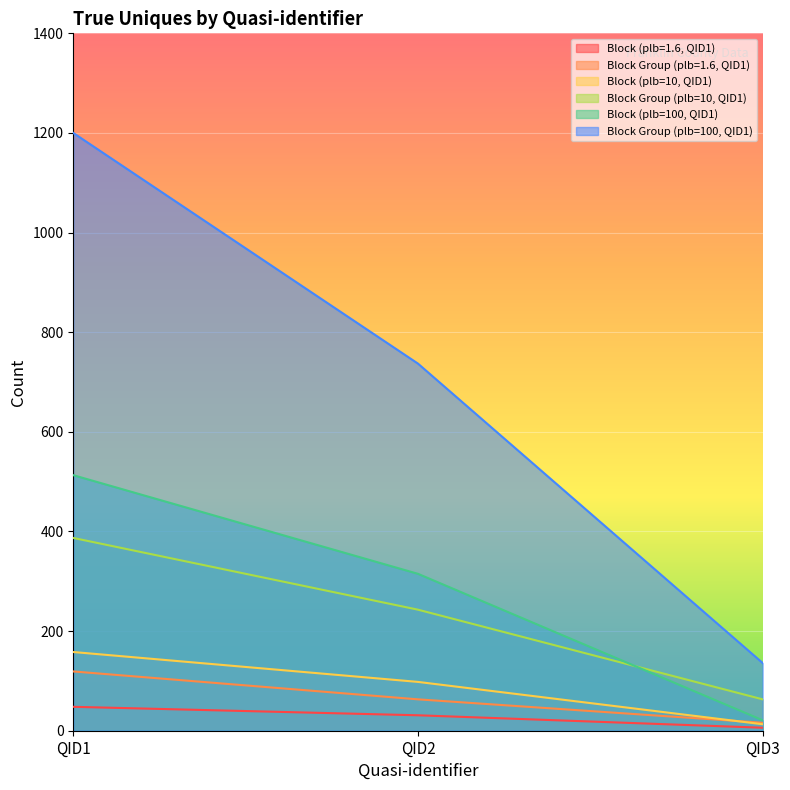

At which category is the sum across all series the highest?

QID1